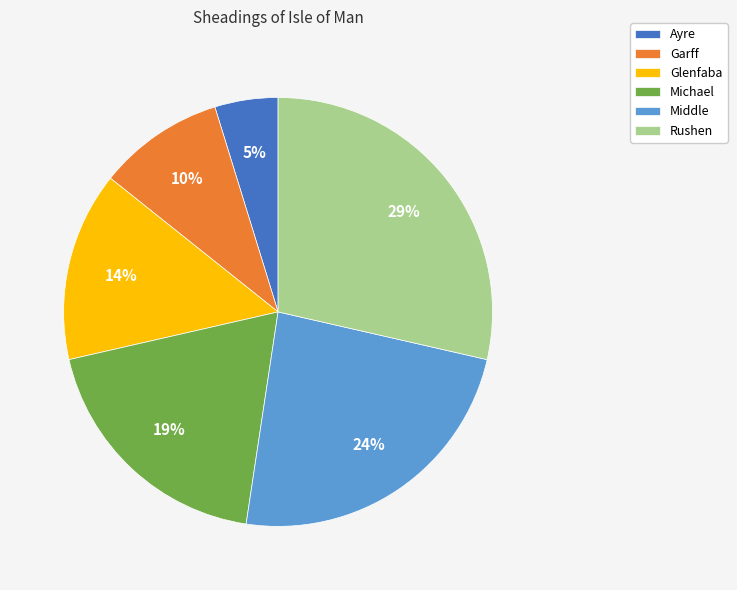

How many segments does this pie chart have?

6